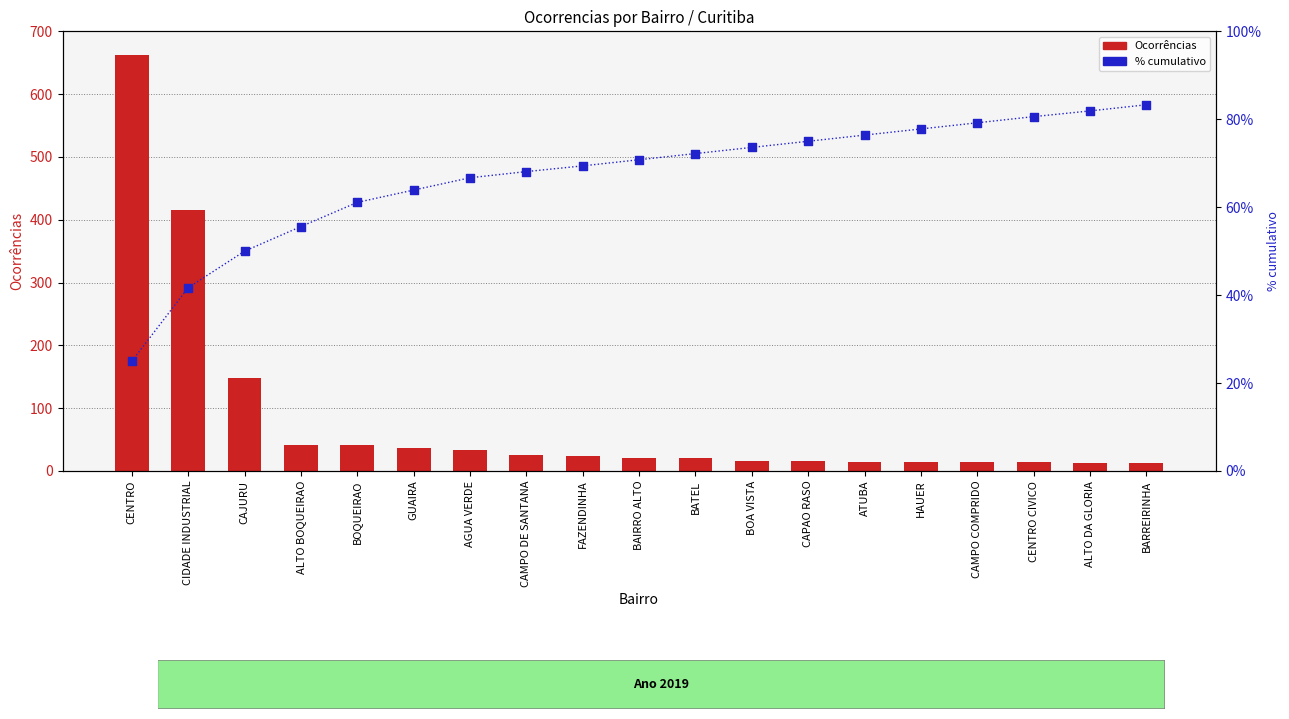

Which series has the largest Y range (max minus min)?

Ocorrências